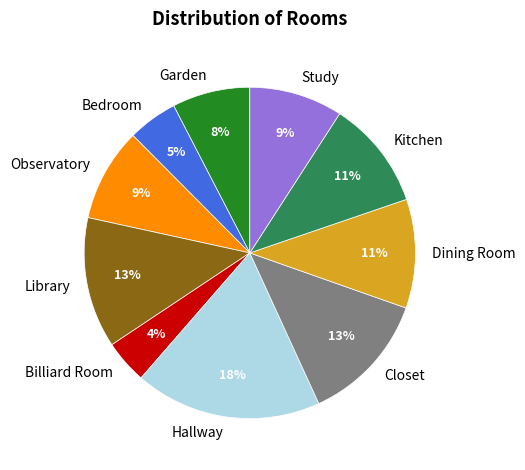

Between Hallway and Library, which is larger?

Hallway